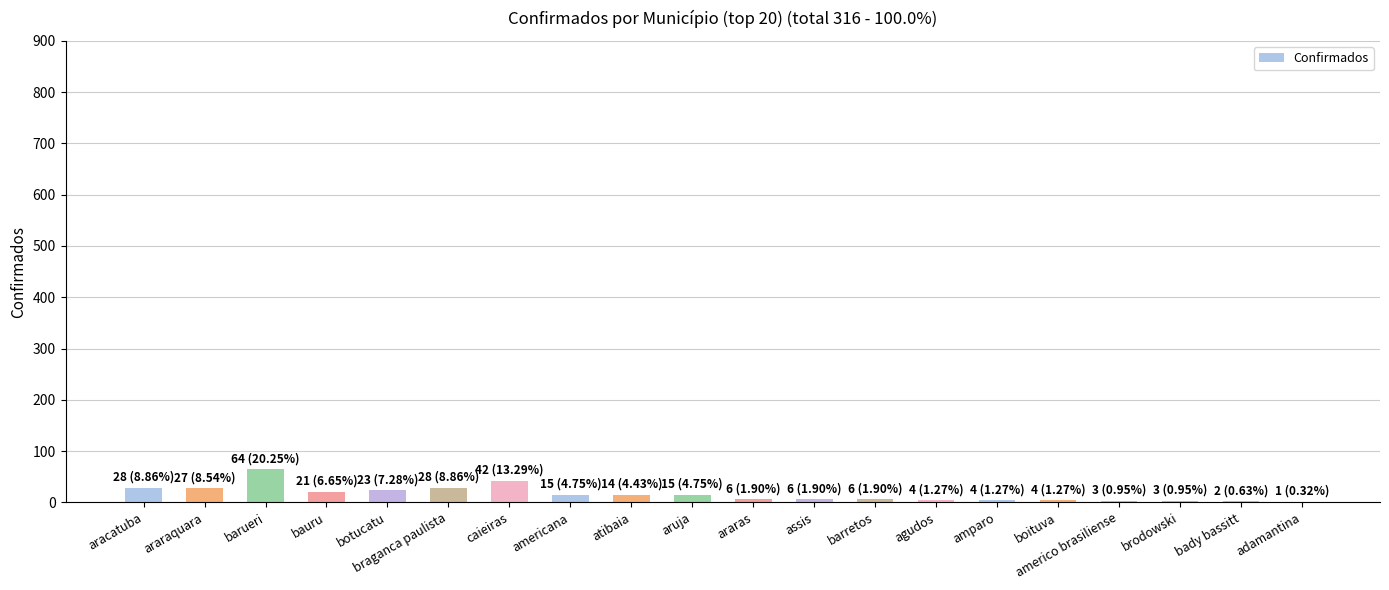

True or false: the data shows 28 at braganca paulista.

True